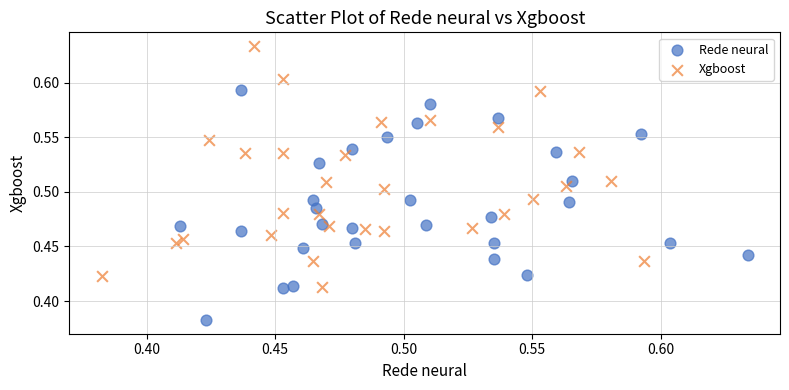

Which series reaches the minimum Y coordinate?

Rede neural